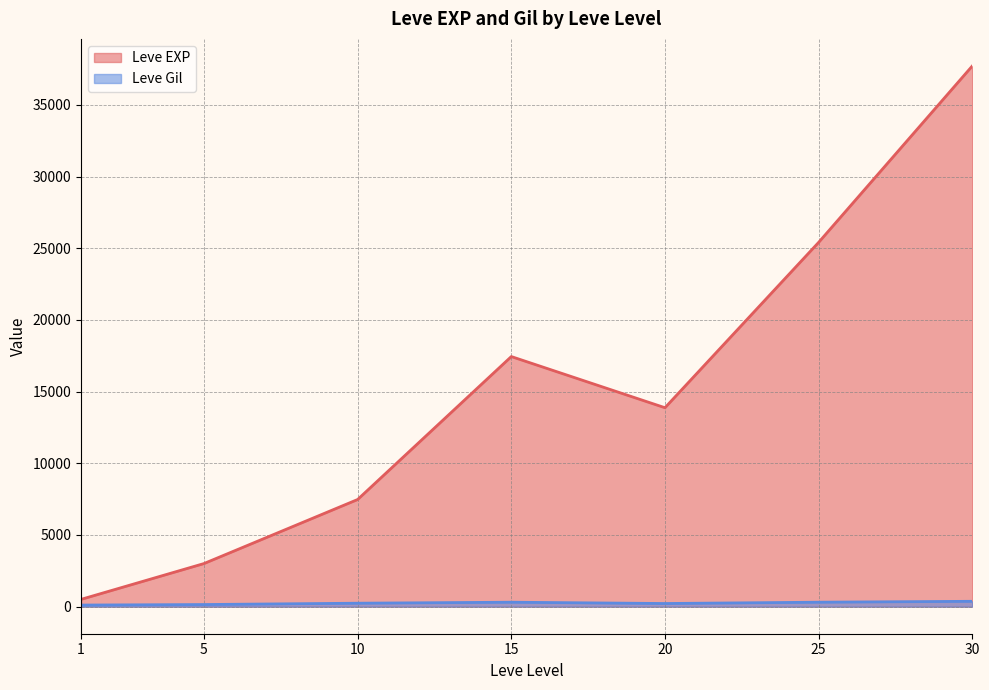

At which label does Leve Gil reach its peak?

30